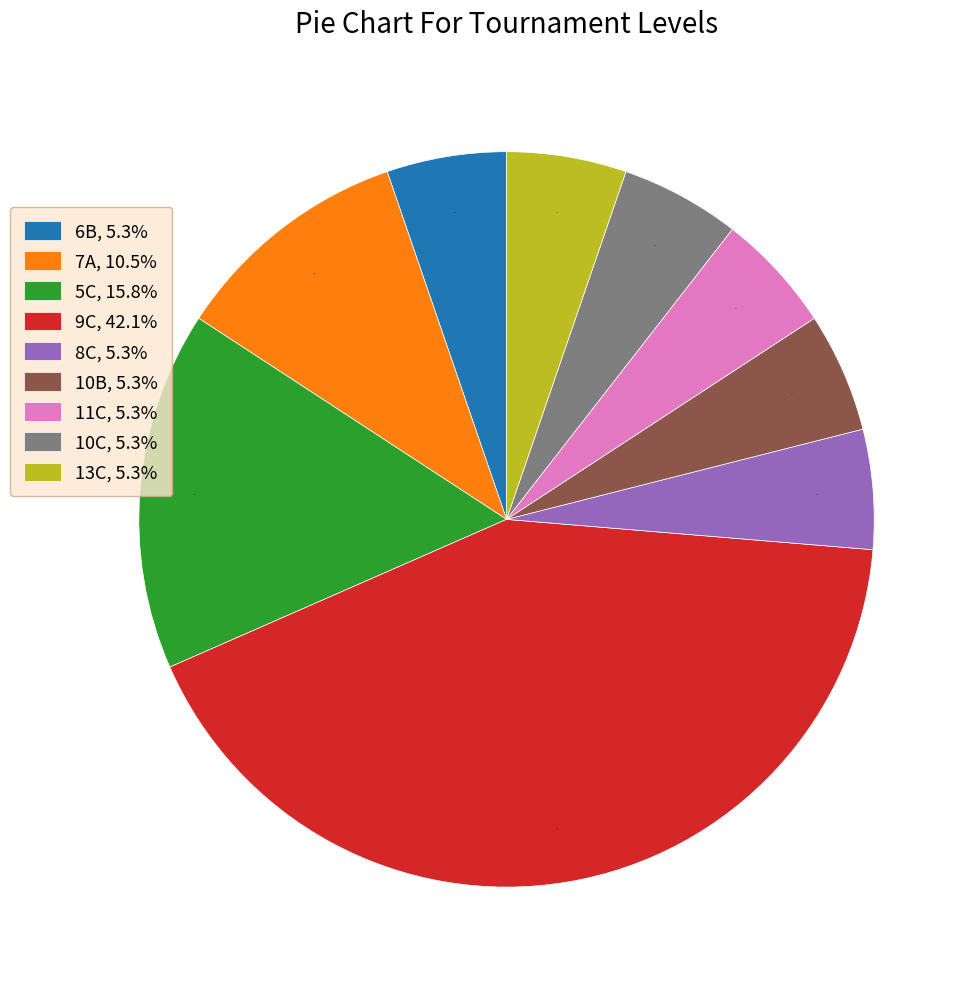

Approximately how many times larger is the value at 5C, 15.8% compared to 10C, 5.3%?

3.0